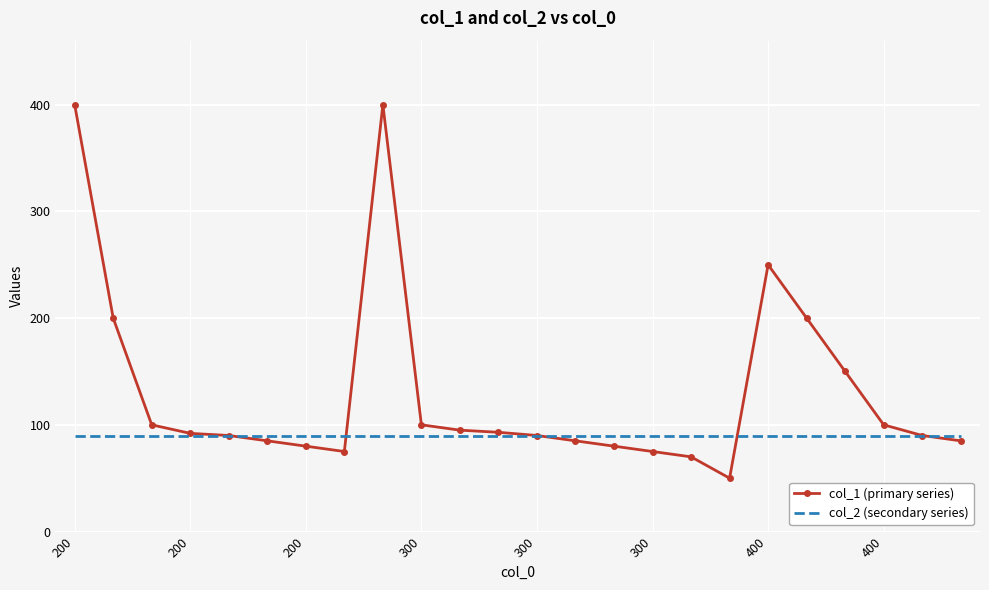

Which series has the largest total across all categories?

col_1 (primary series)